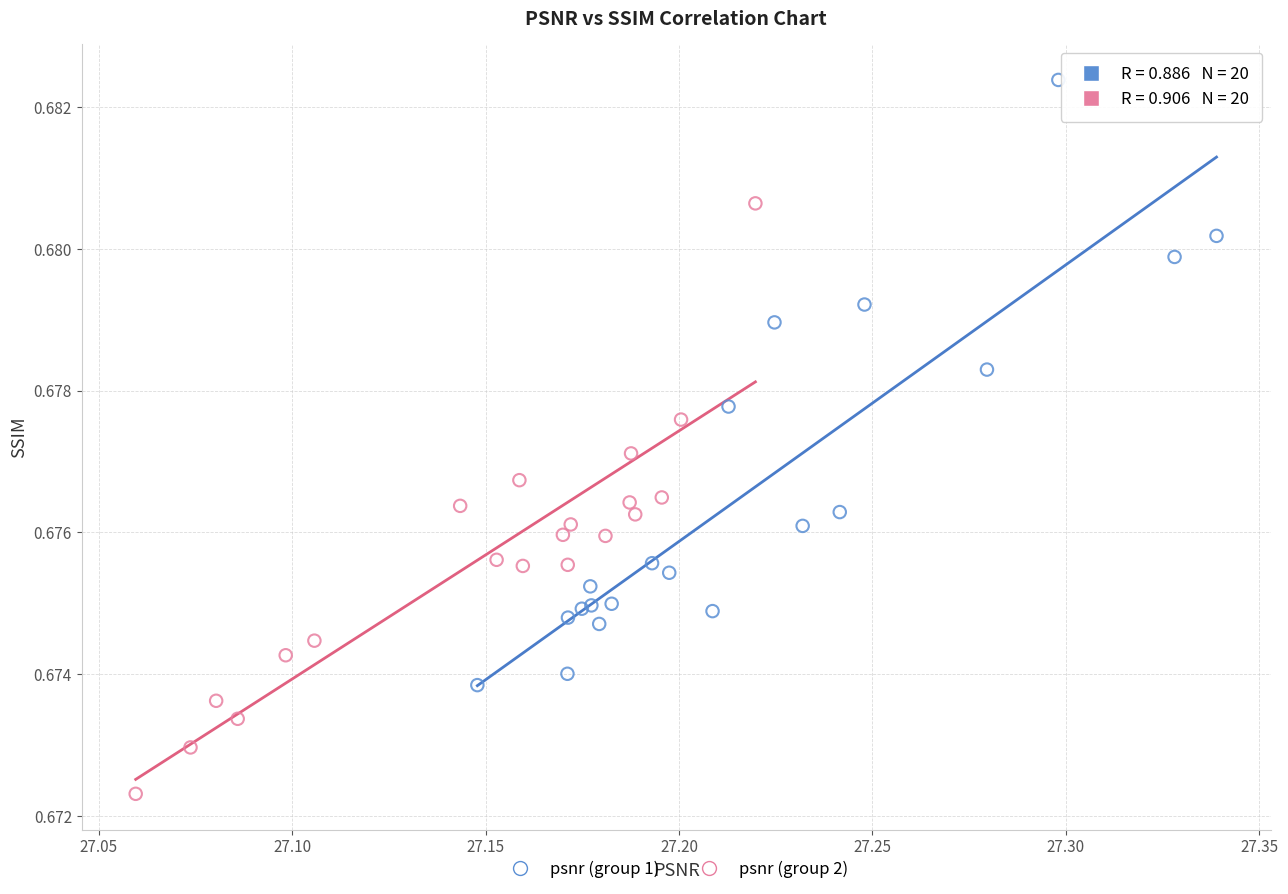

Which series reaches the minimum Y coordinate?

psnr (group 2)